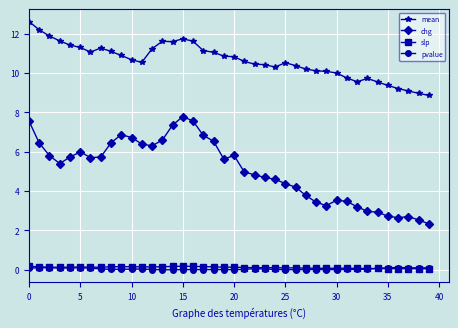

Which series has the widest spread of values?

chg